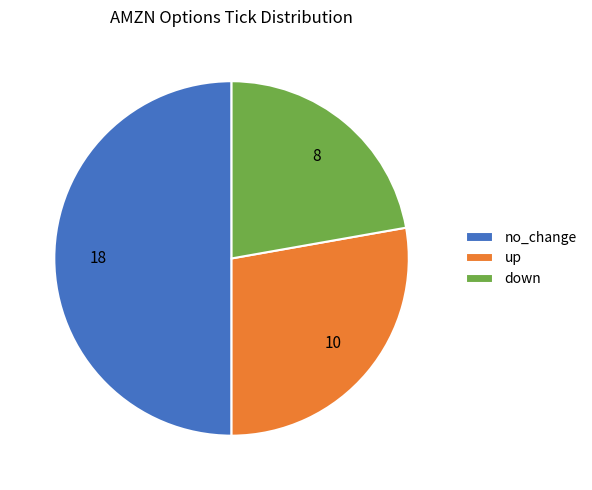

Do down and no_change together represent more than half of the pie?

Yes